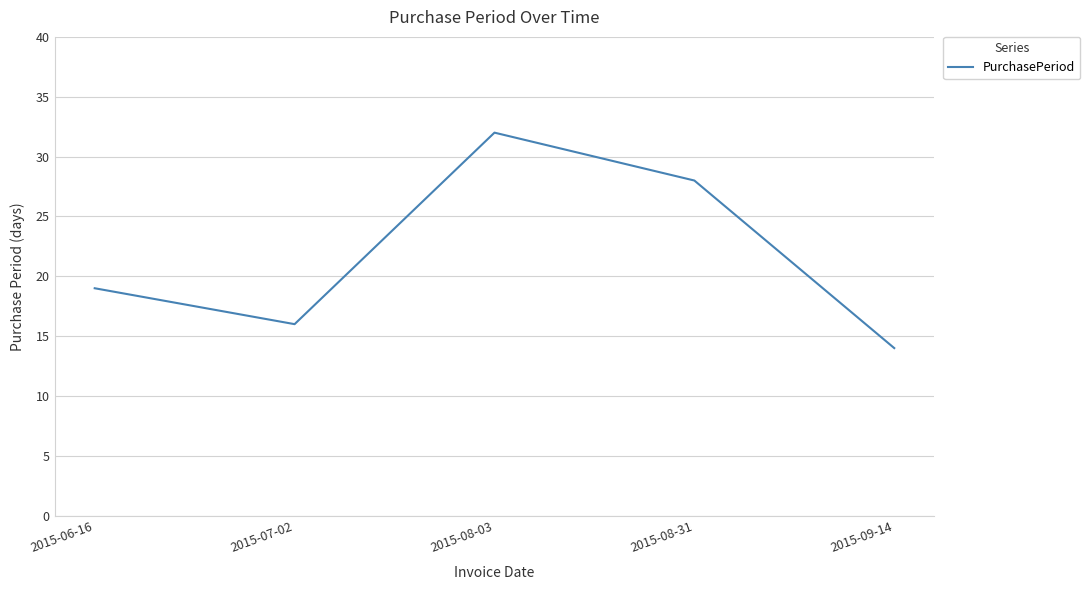

Which label corresponds to the smallest value in the chart?

2015-09-14